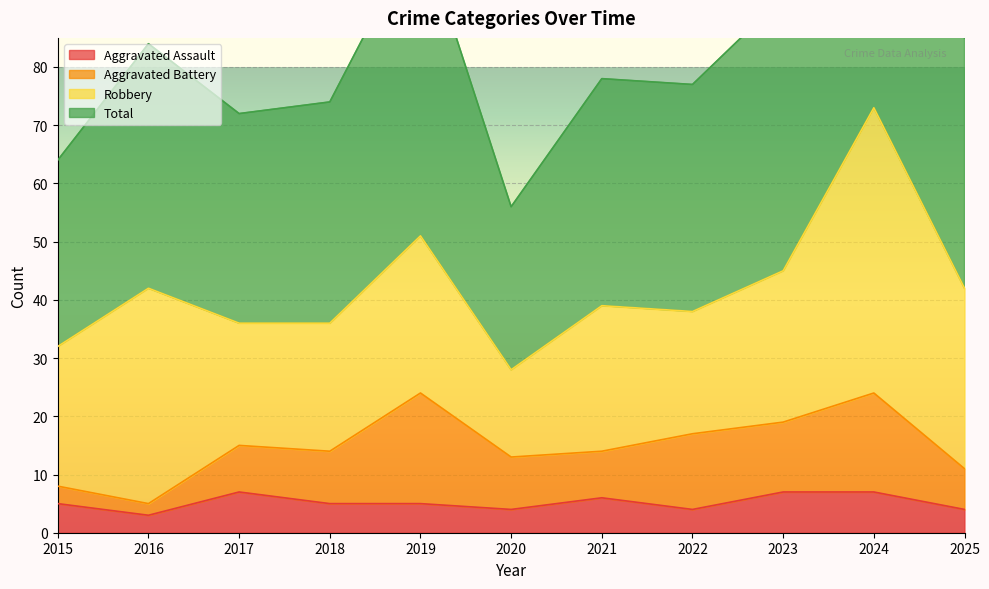

How many Aggravated Assault values are between 4 and 7?

10